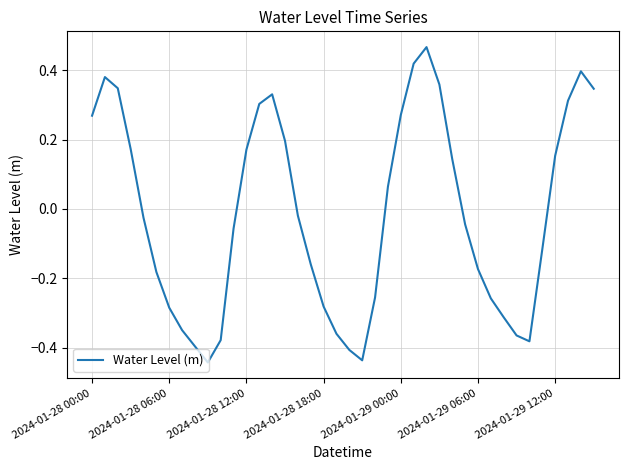

Count the number of categories in the chart.

40